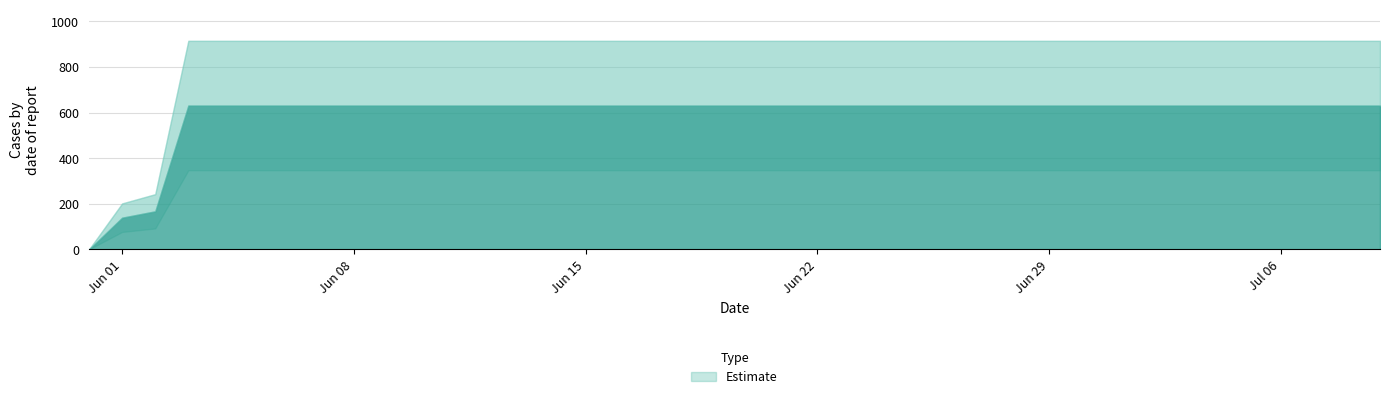

List the labels in order of value, smallest first.

2020-05-31, 2020-06-01, 2020-06-02, 2020-06-03, 2020-06-04, 2020-06-05, 2020-06-06, 2020-06-07, 2020-06-08, 2020-06-09, 2020-06-10, 2020-06-11, 2020-06-12, 2020-06-13, 2020-06-14, 2020-06-15, 2020-06-16, 2020-06-17, 2020-06-18, 2020-06-19, 2020-06-20, 2020-06-21, 2020-06-22, 2020-06-23, 2020-06-24, 2020-06-25, 2020-06-26, 2020-06-27, 2020-06-28, 2020-06-29, 2020-06-30, 2020-07-01, 2020-07-02, 2020-07-03, 2020-07-04, 2020-07-05, 2020-07-06, 2020-07-07, 2020-07-08, 2020-07-09